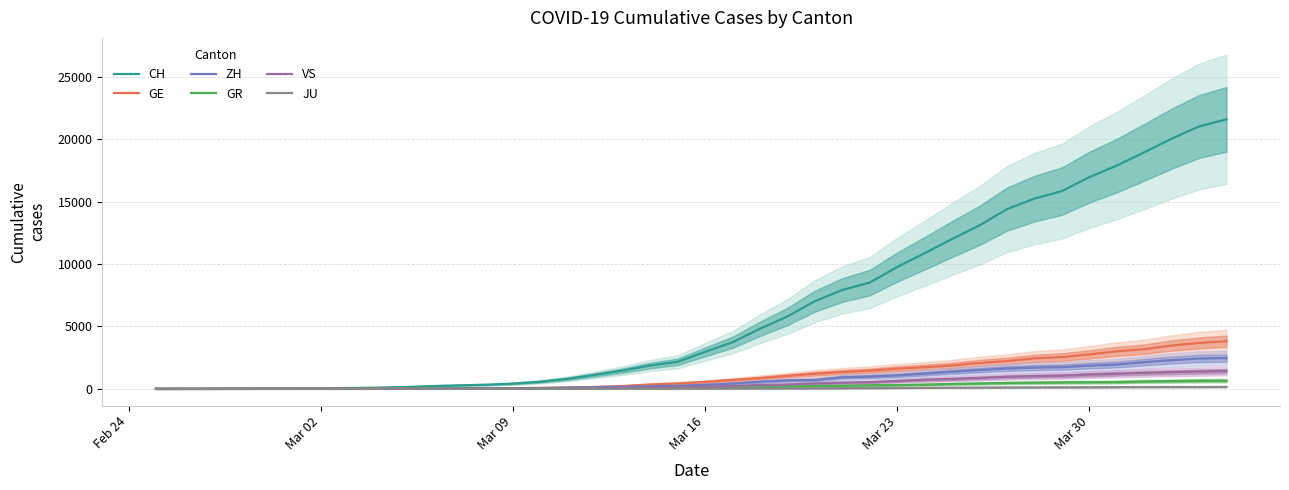

What is the maximum value for VS?

1418